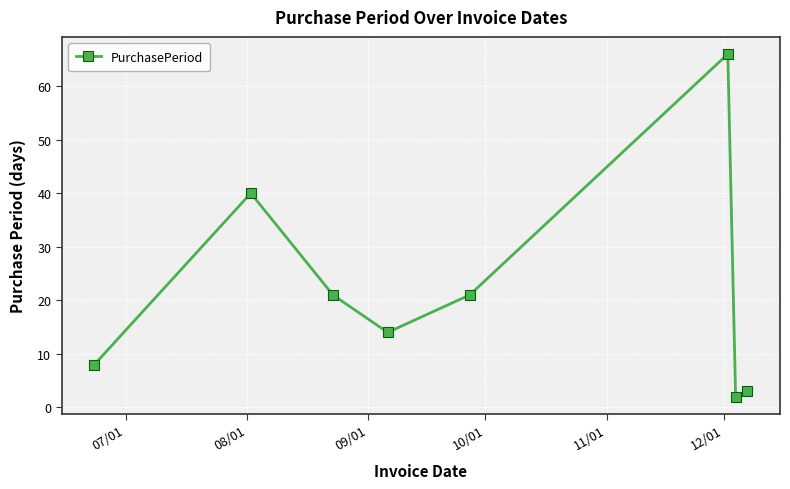

What is the value of the 6th point from the left?

66